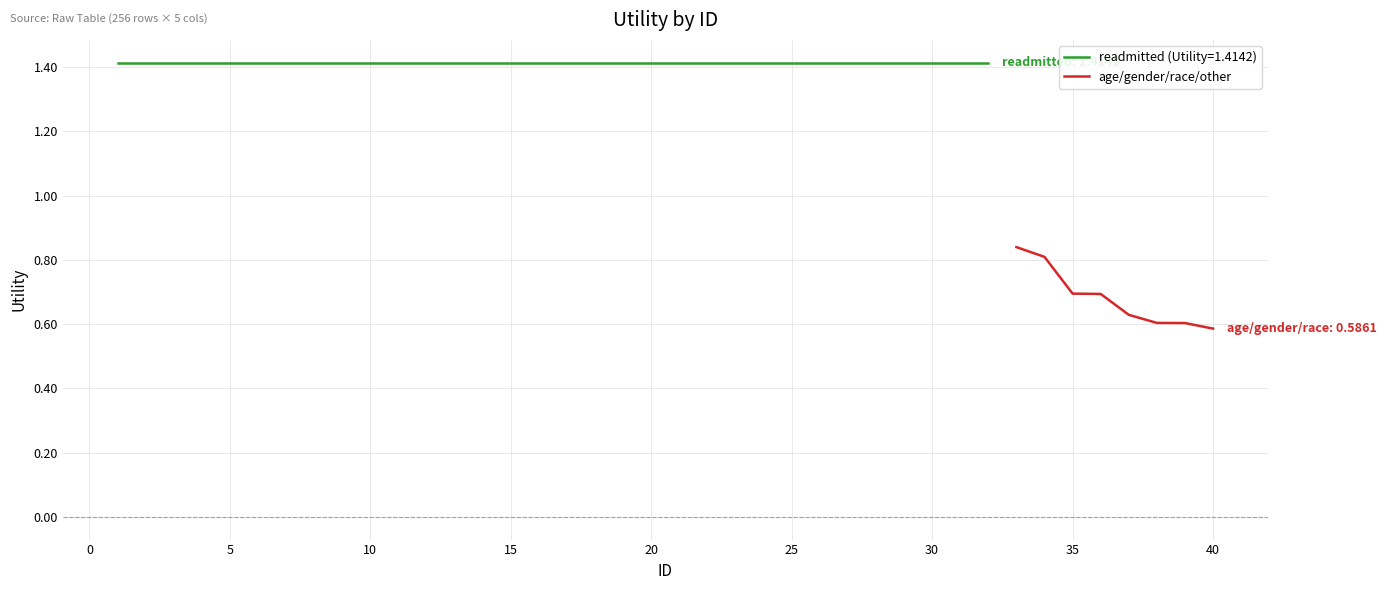

The value of age/gender/race/other at 40 is 0.6. True or false?

True